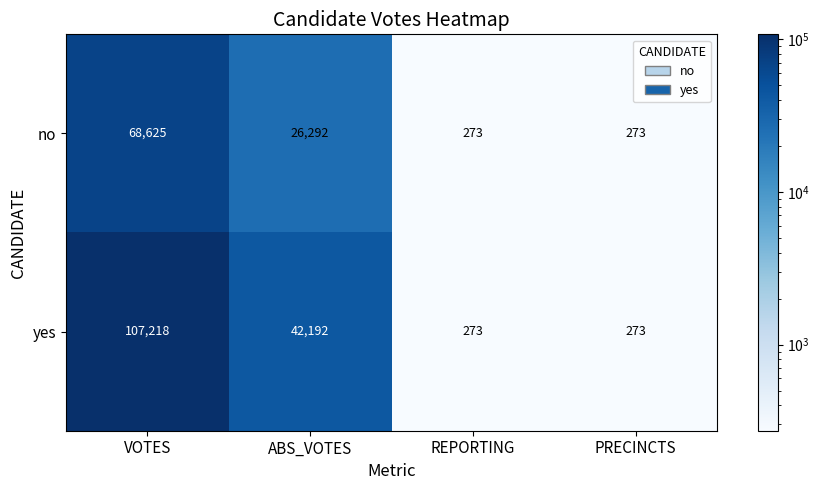

Reading left to right, extract all data points from this chart.

no: 68625	26292	273	273
yes: 107218	42192	273	273